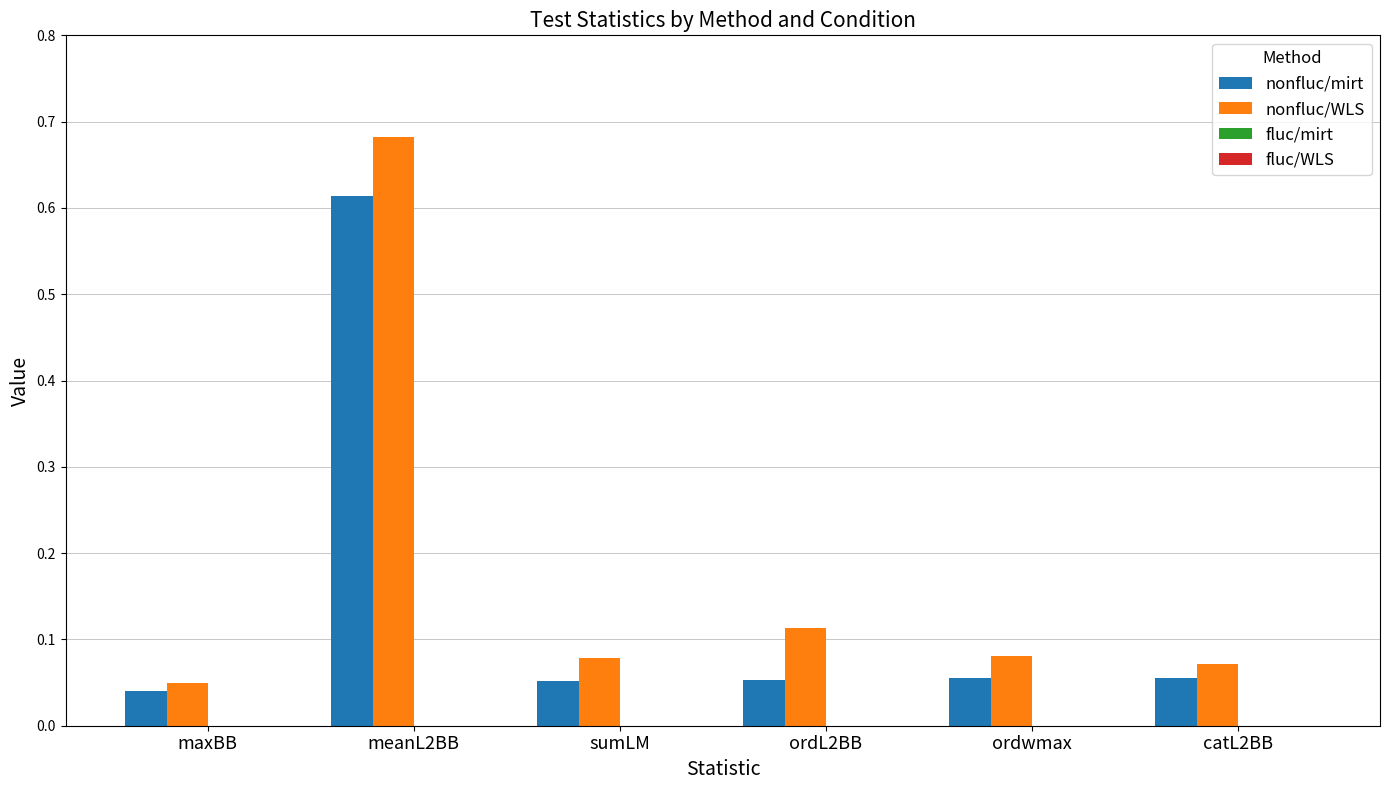

At how many categories does at least one series exceed 0?

6